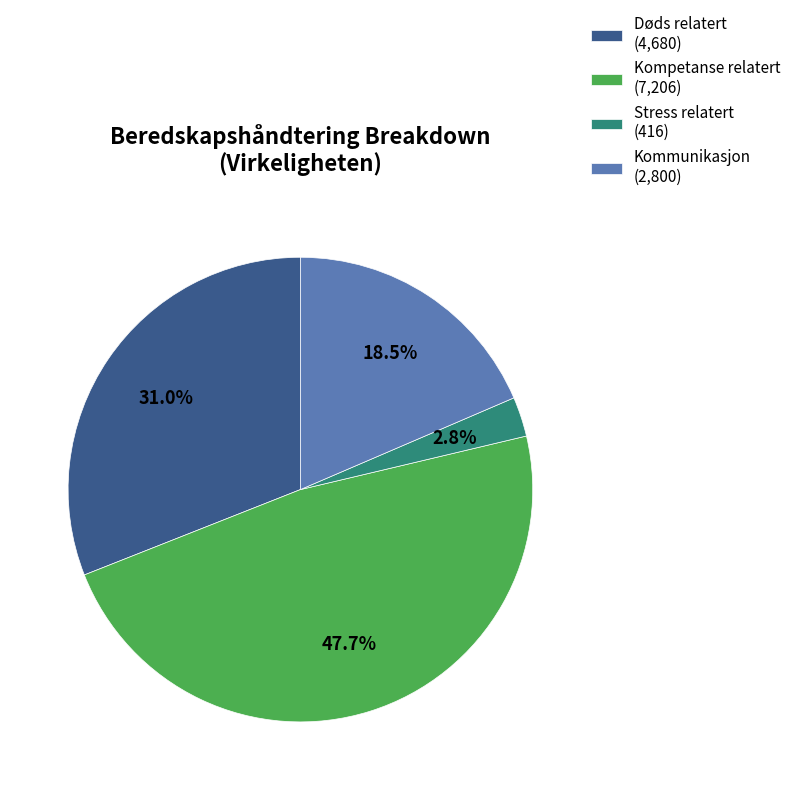

Do Døds relatert (4,680) and Kommunikasjon (2,800) together represent more than half of the pie?

No